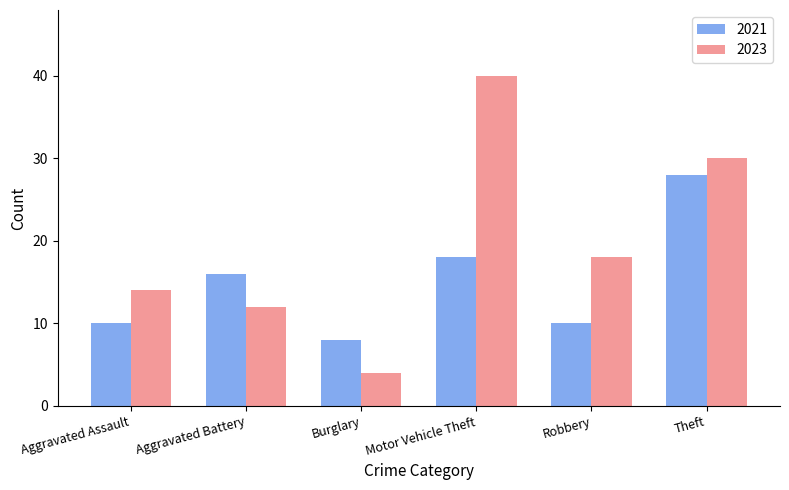

What is the label of the 5th bar from the left?

Robbery